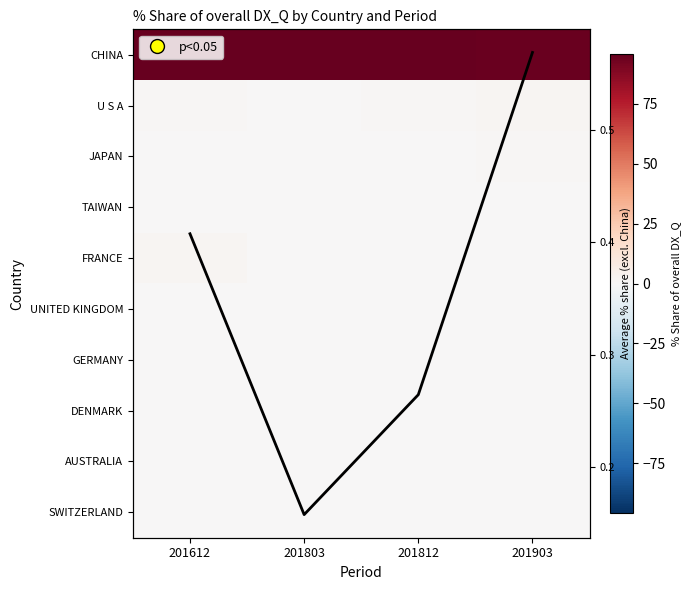

What is the difference between the maximum and minimum values in the Avg % share (excl. China) series?

0.4